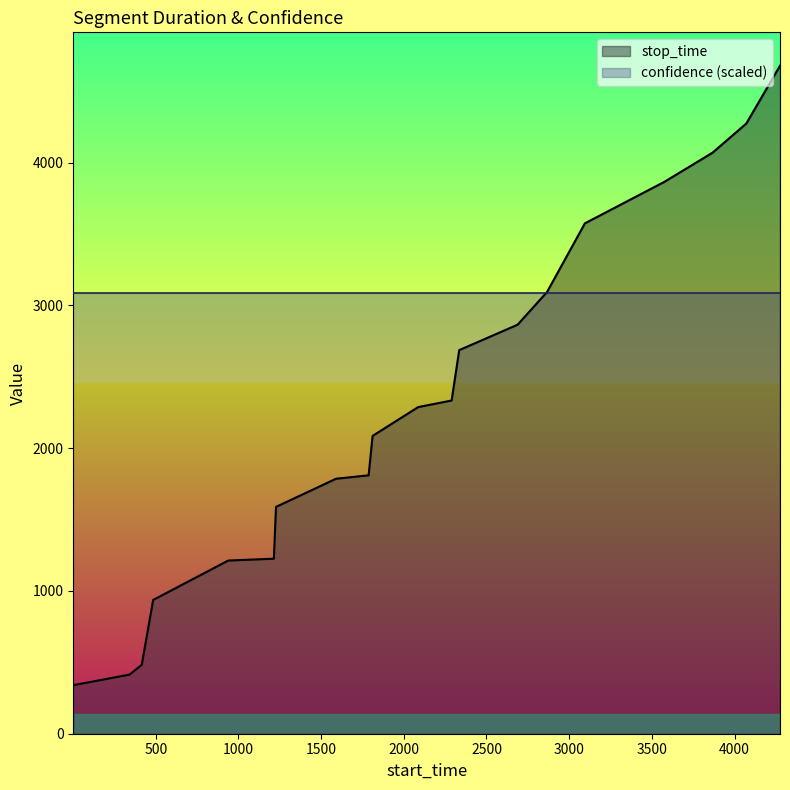

True or false: stop_time and confidence (scaled) intersect in this chart.

True